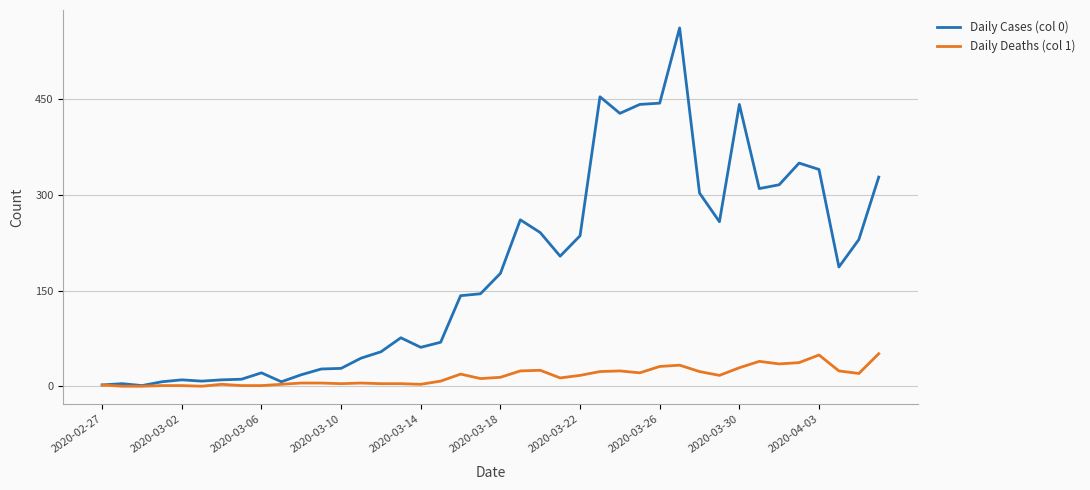

Which series has the largest total across all categories?

Daily Cases (col 0)